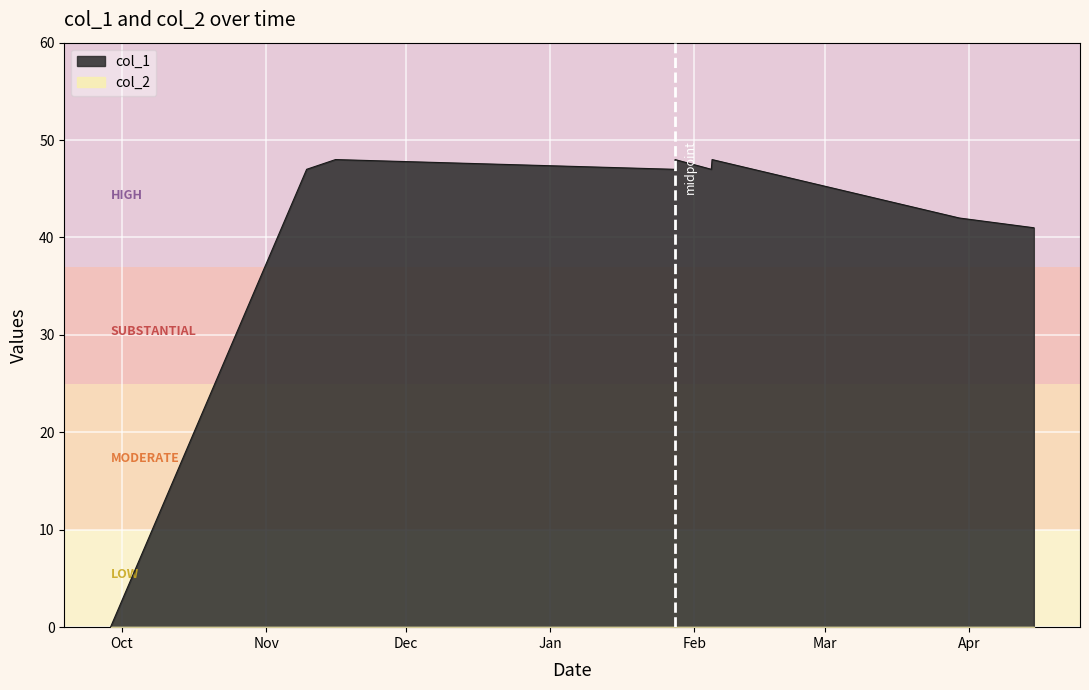

Which series has the widest spread of values?

col_1